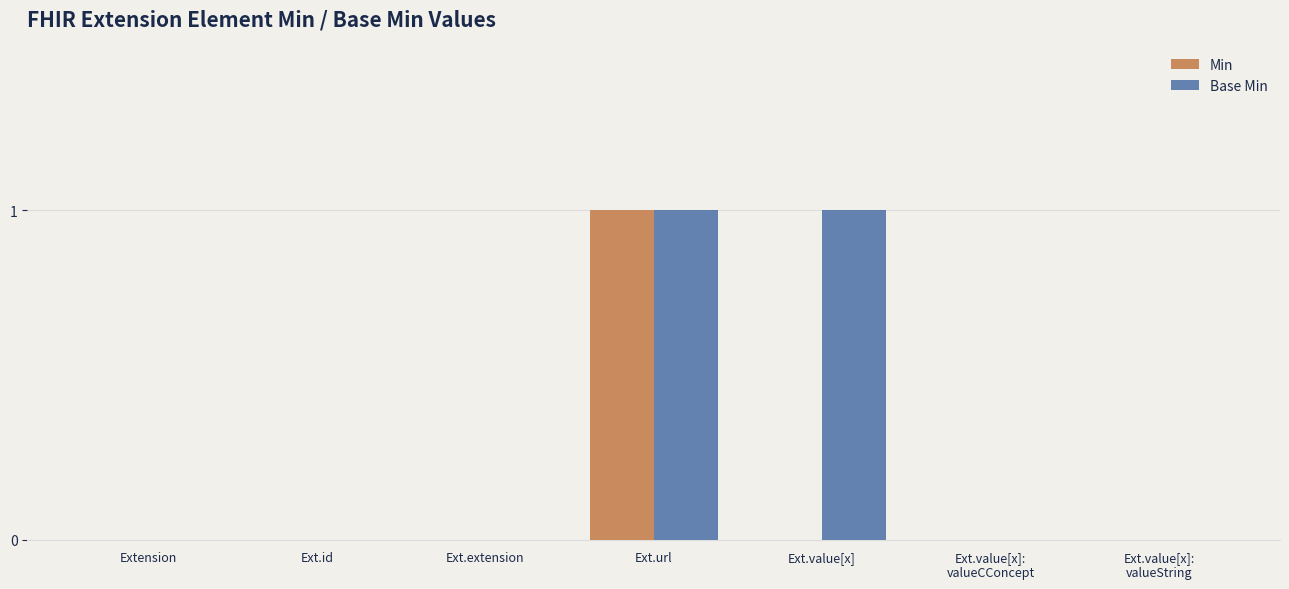

Between Ext.id and Ext.value[x], which series saw the biggest shift?

Base Min